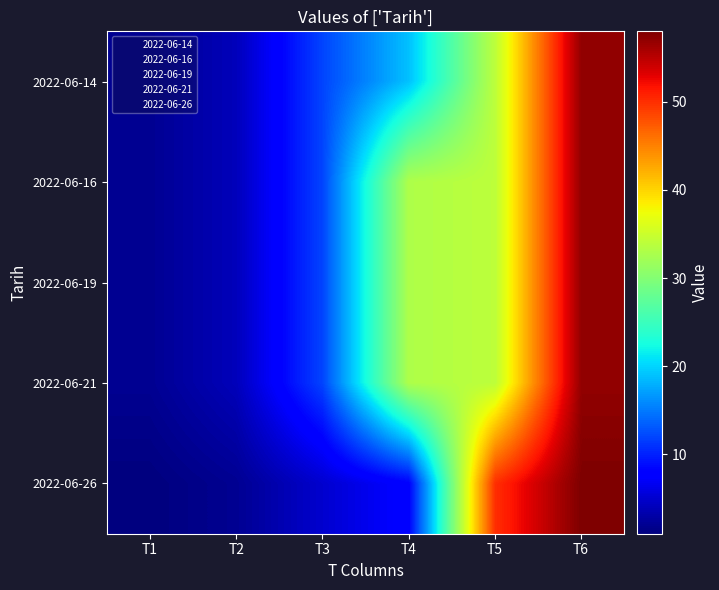

Which category has the lowest value across all series?

T1